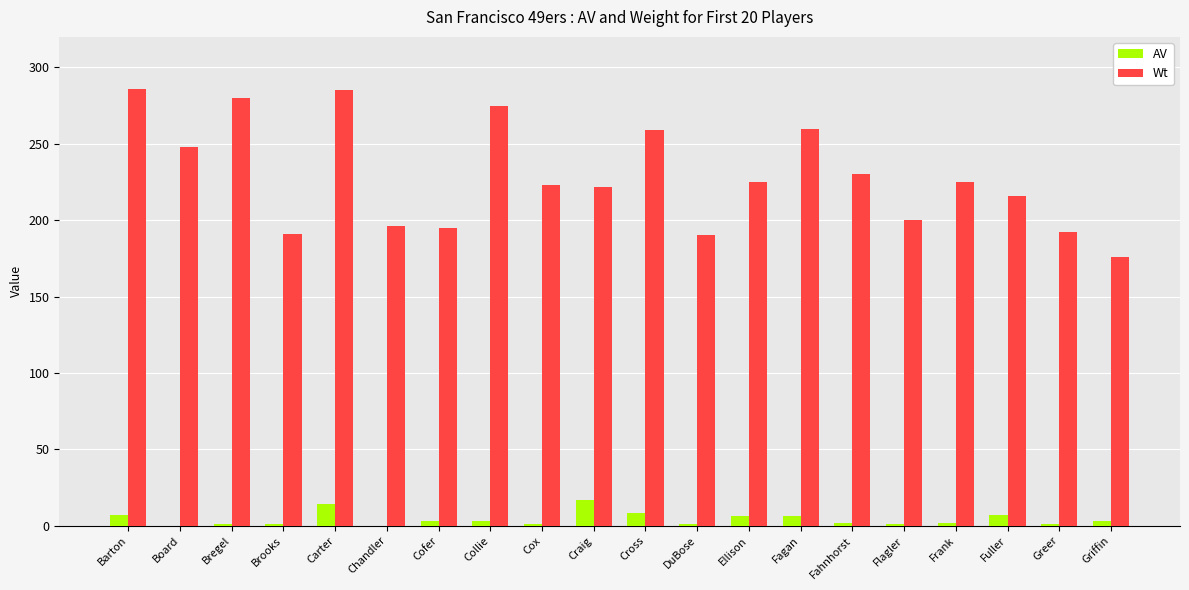

Which series has the largest total across all categories?

Wt